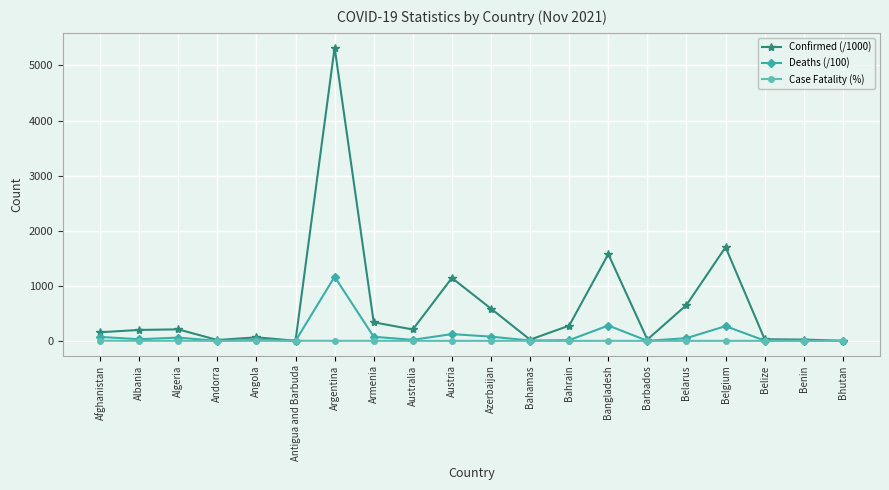

How many values in the Case Fatality (%) series are below 1?

7